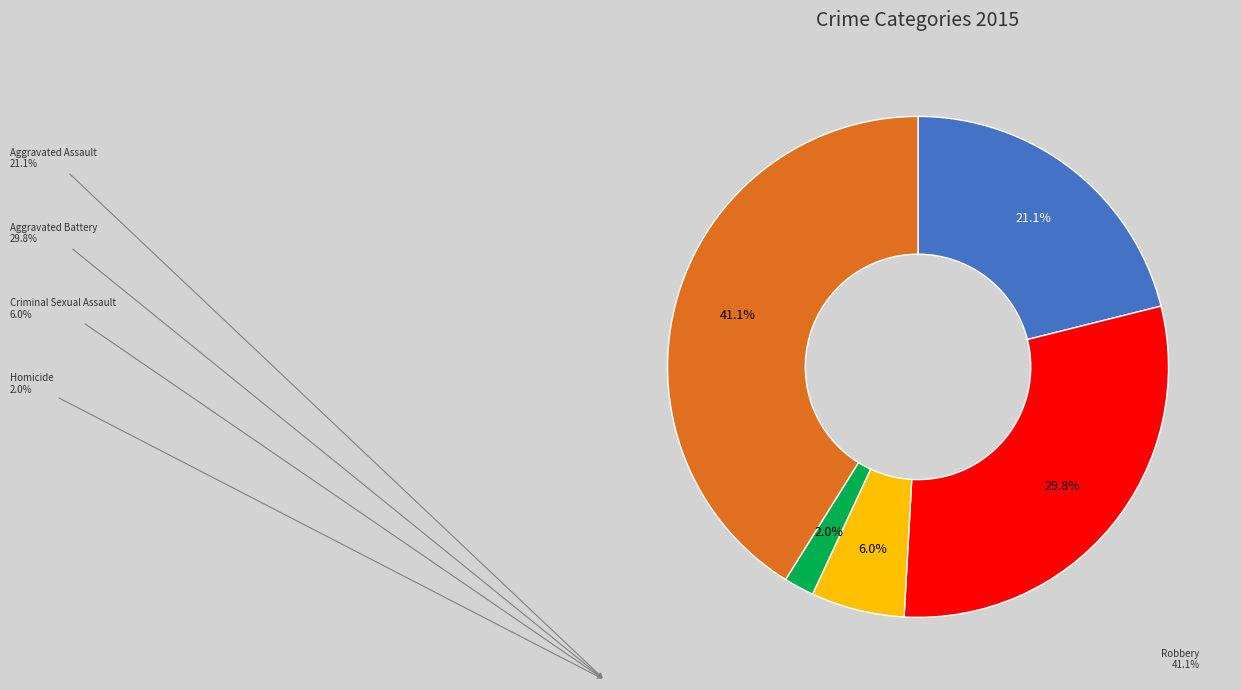

The Criminal Sexual Assault slice represents 6% of the pie. True or false?

True